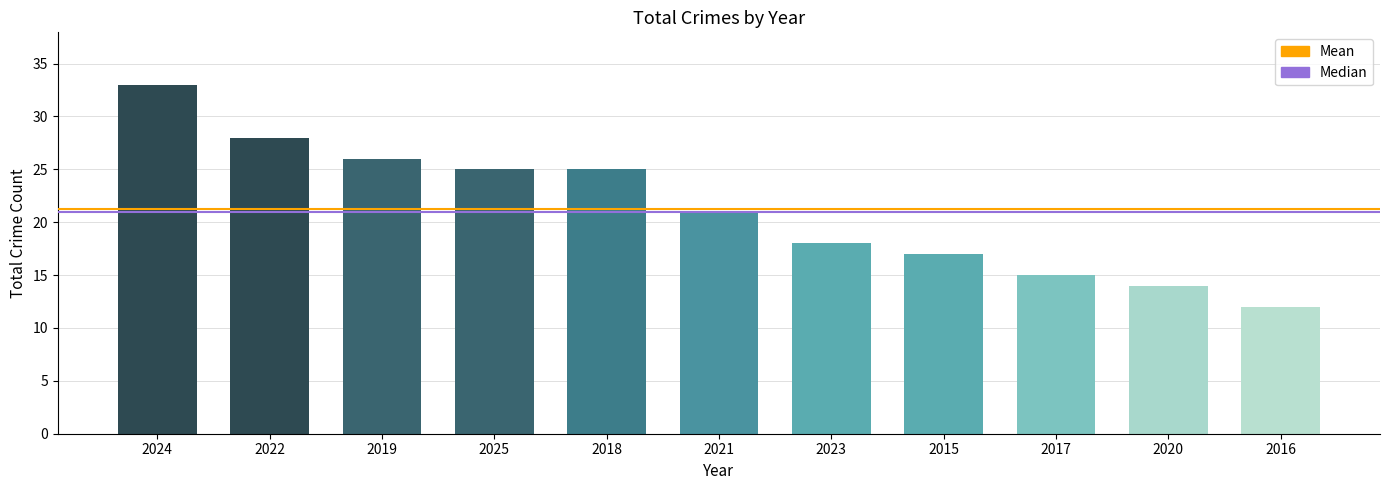

Reading left to right, list all the values displayed in this chart.

2024=33	2022=28	2019=26	2025=25	2018=25	2021=21	2023=18	2015=17	2017=15	2020=14	2016=12